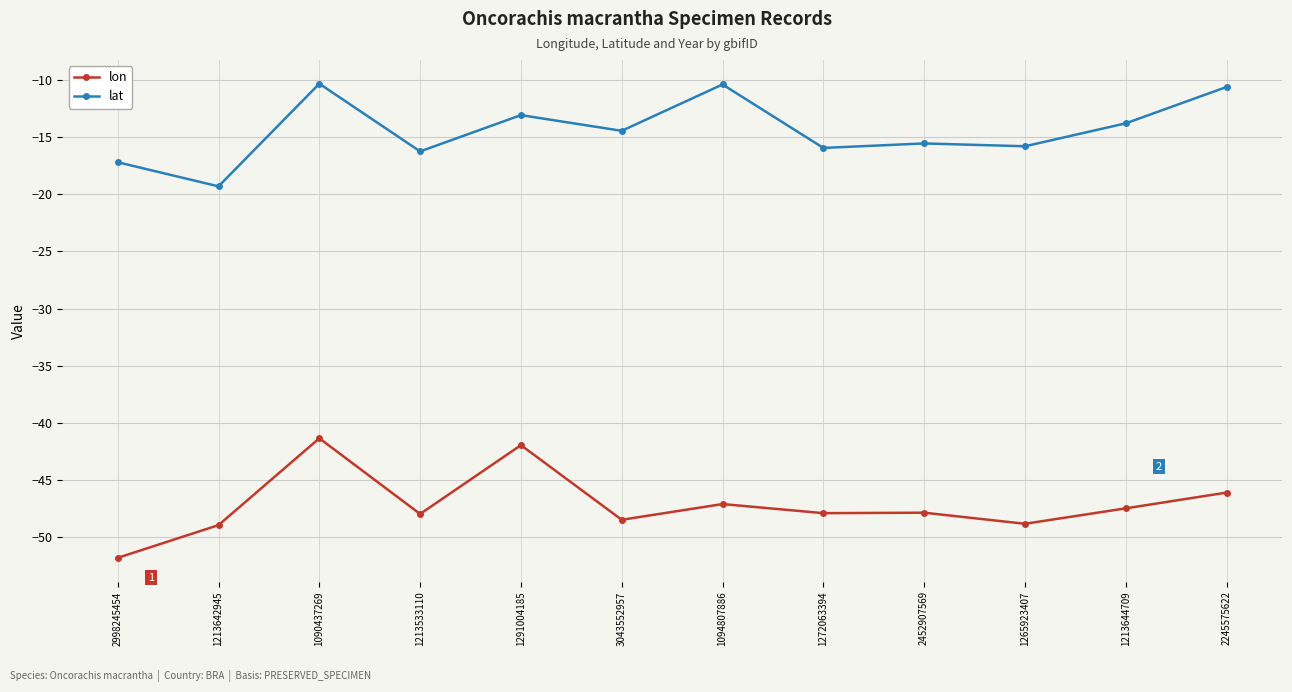

Where is the first local maximum for lat?

1090437269